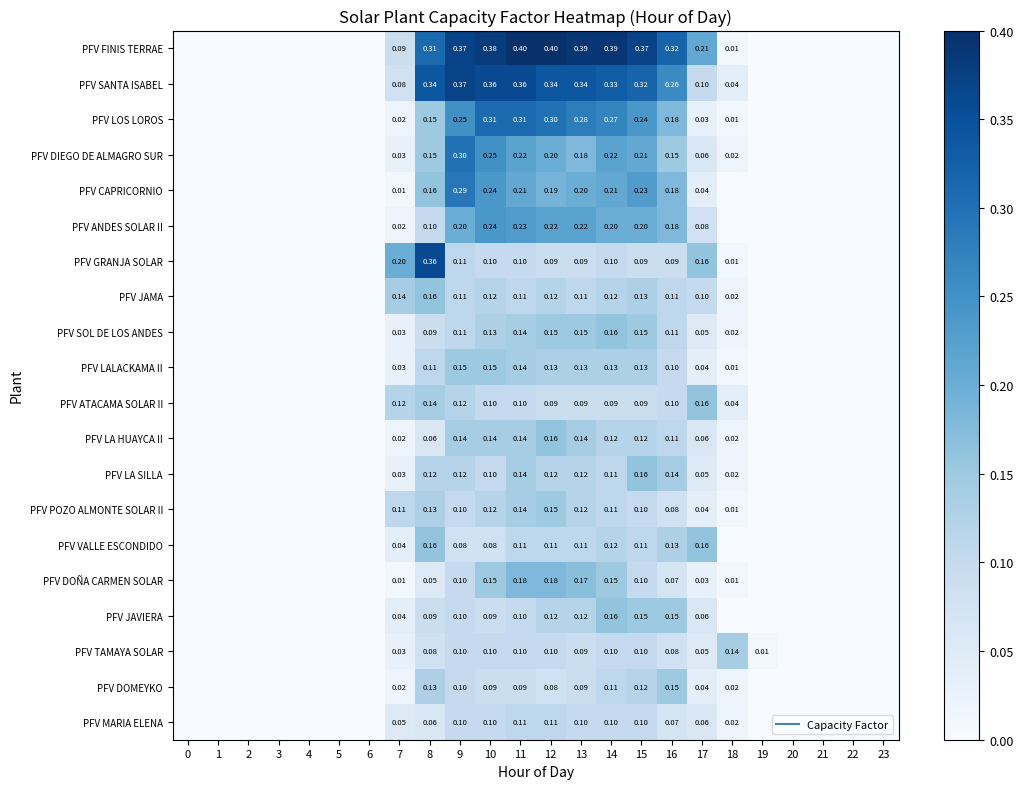

What is the sum of all PFV TAMAYA SOLAR values?

1.1